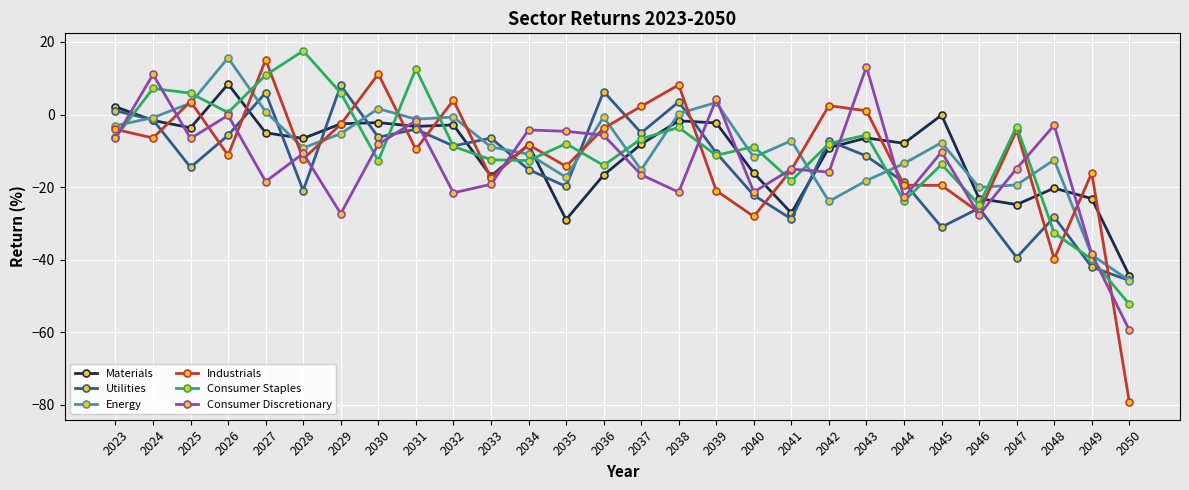

What is the approximate value of Consumer Discretionary at 2027?

-18.4